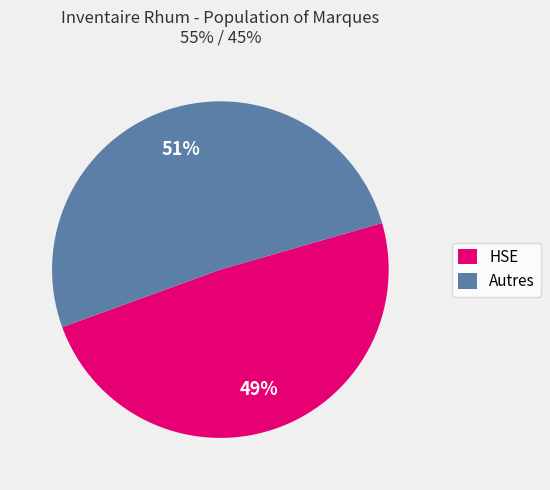

Do Autres and HSE together represent more than half of the pie?

Yes